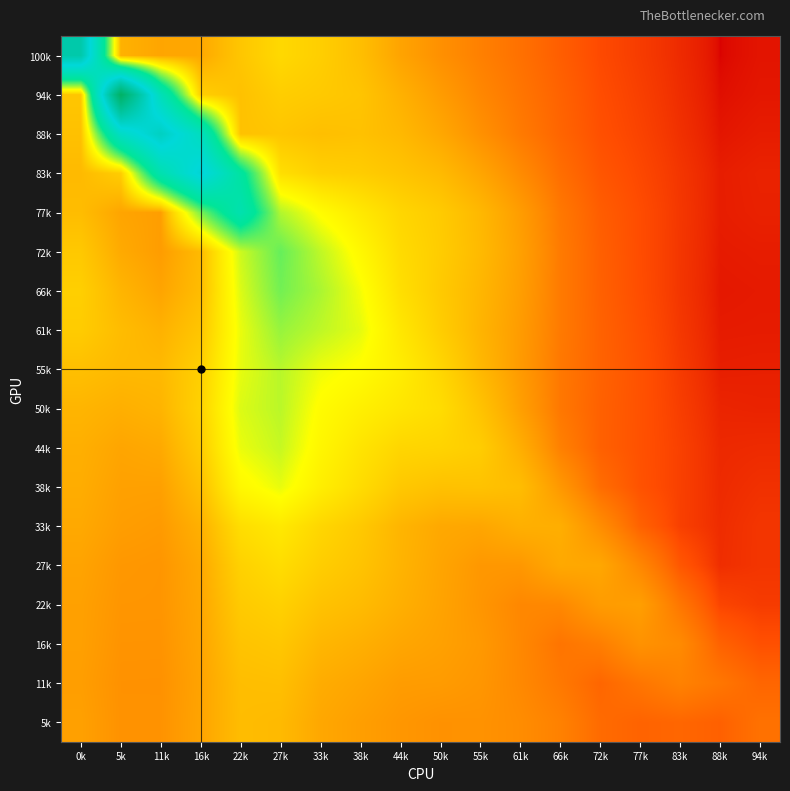

Reading right to left, list all the values displayed in this chart.

100k: 94k=0.0	88k=0.0	83k=0.0	77k=0.1	72k=0.1	66k=0.1	61k=0.2	55k=0.3	50k=0.3	44k=0.5	38k=0.7	33k=0.8	27k=0.9	22k=0.7	16k=0.5	11k=0.5	5k=0.6	0k=5.5
94k: 94k=0.0	88k=0.0	83k=0.0	77k=0.1	72k=0.1	66k=0.1	61k=0.2	55k=0.3	50k=0.4	44k=0.6	38k=0.7	33k=0.8	27k=0.8	22k=0.7	16k=0.8	11k=3.4	5k=7.6	0k=0.7
88k: 94k=0.0	88k=0.0	83k=0.0	77k=0.1	72k=0.1	66k=0.2	61k=0.2	55k=0.3	50k=0.5	44k=0.6	38k=0.7	33k=0.7	27k=0.7	22k=0.7	16k=3.6	11k=4.9	5k=3.7	0k=0.7
83k: 94k=0.0	88k=0.0	83k=0.0	77k=0.1	72k=0.1	66k=0.2	61k=0.3	55k=0.5	50k=0.6	44k=0.7	38k=0.8	33k=0.8	27k=1.0	22k=2.8	16k=4.5	11k=3.2	5k=0.8	0k=0.6
77k: 94k=0.0	88k=0.0	83k=0.0	77k=0.1	72k=0.1	66k=0.2	61k=0.4	55k=0.6	50k=0.8	44k=0.9	38k=1.1	33k=1.3	27k=1.7	22k=3.1	16k=1.9	11k=0.4	5k=0.5	0k=0.7
72k: 94k=0.0	88k=0.0	83k=0.0	77k=0.1	72k=0.1	66k=0.2	61k=0.4	55k=0.6	50k=0.8	44k=0.9	38k=1.3	33k=1.6	27k=2.0	22k=1.6	16k=0.6	11k=0.4	5k=0.5	0k=0.8
66k: 94k=0.0	88k=0.0	83k=0.0	77k=0.1	72k=0.1	66k=0.2	61k=0.4	55k=0.6	50k=0.8	44k=1.0	38k=1.4	33k=1.7	27k=2.0	22k=1.5	16k=0.7	11k=0.5	5k=0.6	0k=0.8
61k: 94k=0.0	88k=0.0	83k=0.0	77k=0.1	72k=0.1	66k=0.2	61k=0.4	55k=0.6	50k=0.8	44k=1.1	38k=1.5	33k=1.6	27k=1.8	22k=1.4	16k=0.7	11k=0.6	5k=0.6	0k=0.8
55k: 94k=0.0	88k=0.0	83k=0.1	77k=0.1	72k=0.1	66k=0.2	61k=0.4	55k=0.6	50k=0.9	44k=1.1	38k=1.3	33k=1.4	27k=1.7	22k=1.5	16k=0.8	11k=0.6	5k=0.6	0k=0.7
50k: 94k=0.0	88k=0.0	83k=0.1	77k=0.1	72k=0.1	66k=0.2	61k=0.4	55k=0.7	50k=1.0	44k=1.1	38k=1.2	33k=1.3	27k=1.6	22k=1.5	16k=0.8	11k=0.6	5k=0.5	0k=0.6
44k: 94k=0.0	88k=0.0	83k=0.1	77k=0.1	72k=0.1	66k=0.3	61k=0.5	55k=0.8	50k=0.9	44k=0.9	38k=1.0	33k=1.2	27k=1.6	22k=1.4	16k=0.8	11k=0.5	5k=0.5	0k=0.5
38k: 94k=0.0	88k=0.0	83k=0.1	77k=0.1	72k=0.2	66k=0.4	61k=0.7	55k=0.7	50k=0.7	44k=0.8	38k=0.9	33k=1.2	27k=1.4	22k=1.3	16k=0.7	11k=0.4	5k=0.4	0k=0.5
33k: 94k=0.0	88k=0.0	83k=0.1	77k=0.1	72k=0.3	66k=0.5	61k=0.5	55k=0.5	50k=0.5	44k=0.6	38k=0.8	33k=0.9	27k=1.1	22k=1.0	16k=0.6	11k=0.4	5k=0.4	0k=0.5
27k: 94k=0.0	88k=0.0	83k=0.1	77k=0.3	72k=0.5	66k=0.5	61k=0.4	55k=0.4	50k=0.5	44k=0.6	38k=0.7	33k=0.8	27k=1.0	22k=0.8	16k=0.5	11k=0.4	5k=0.4	0k=0.5
22k: 94k=0.1	88k=0.1	83k=0.2	77k=0.4	72k=0.4	66k=0.3	61k=0.3	55k=0.4	50k=0.5	44k=0.5	38k=0.6	33k=0.7	27k=0.8	22k=0.8	16k=0.5	11k=0.4	5k=0.4	0k=0.4
16k: 94k=0.1	88k=0.1	83k=0.3	77k=0.4	72k=0.2	66k=0.2	61k=0.3	55k=0.4	50k=0.4	44k=0.5	38k=0.5	33k=0.6	27k=0.7	22k=0.7	16k=0.5	11k=0.4	5k=0.4	0k=0.4
11k: 94k=0.2	88k=0.2	83k=0.3	77k=0.2	72k=0.2	66k=0.2	61k=0.3	55k=0.4	50k=0.4	44k=0.4	38k=0.5	33k=0.5	27k=0.7	22k=0.7	16k=0.5	11k=0.3	5k=0.4	0k=0.4
5k: 94k=0.2	88k=0.1	83k=0.2	77k=0.1	72k=0.2	66k=0.3	61k=0.3	55k=0.4	50k=0.3	44k=0.4	38k=0.4	33k=0.5	27k=0.6	22k=0.7	16k=0.5	11k=0.4	5k=0.4	0k=0.4